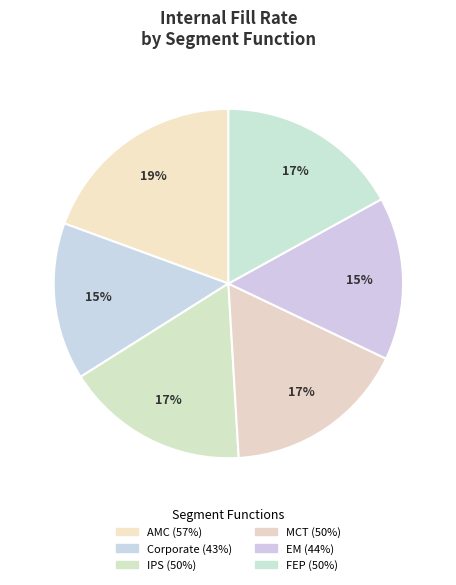

Does any single category account for the majority?

No